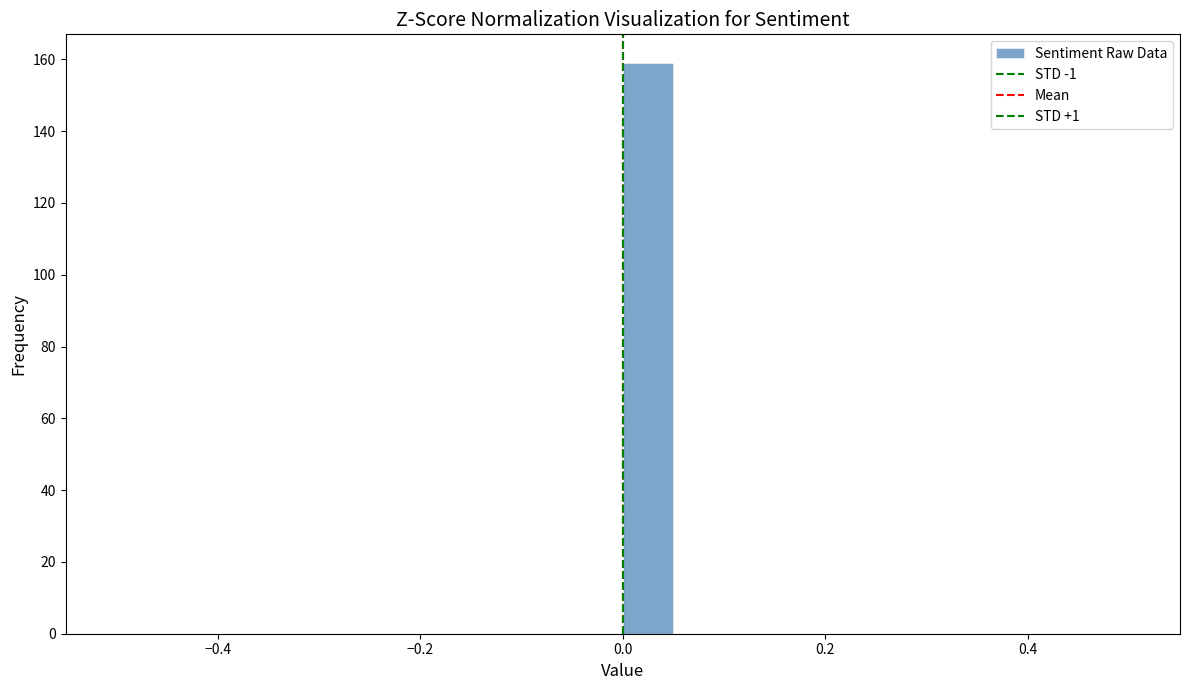

Read against the x-axis, roughly where is the centre of the tallest bar?

0.02